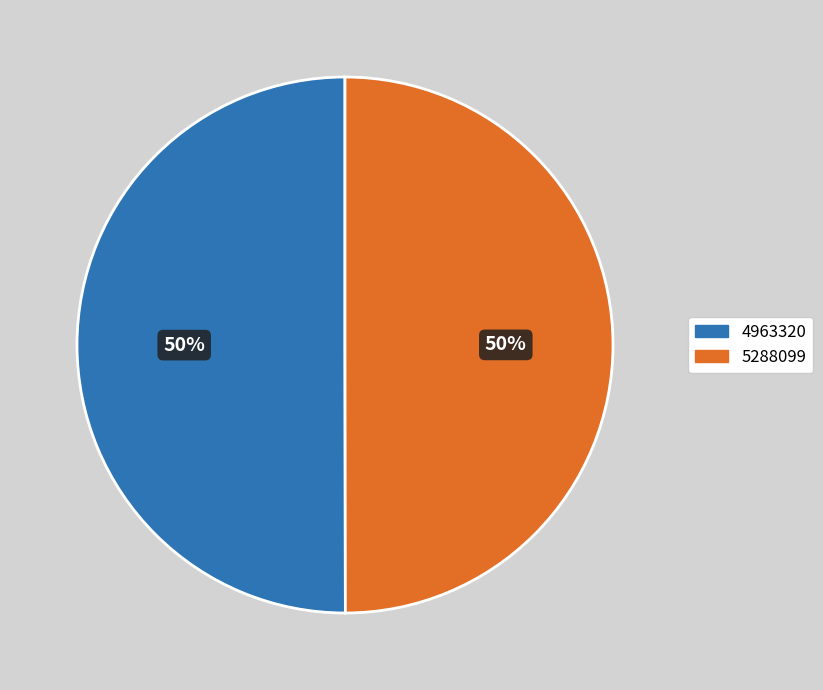

True or false: 5288099 accounts for 50% of the total.

True